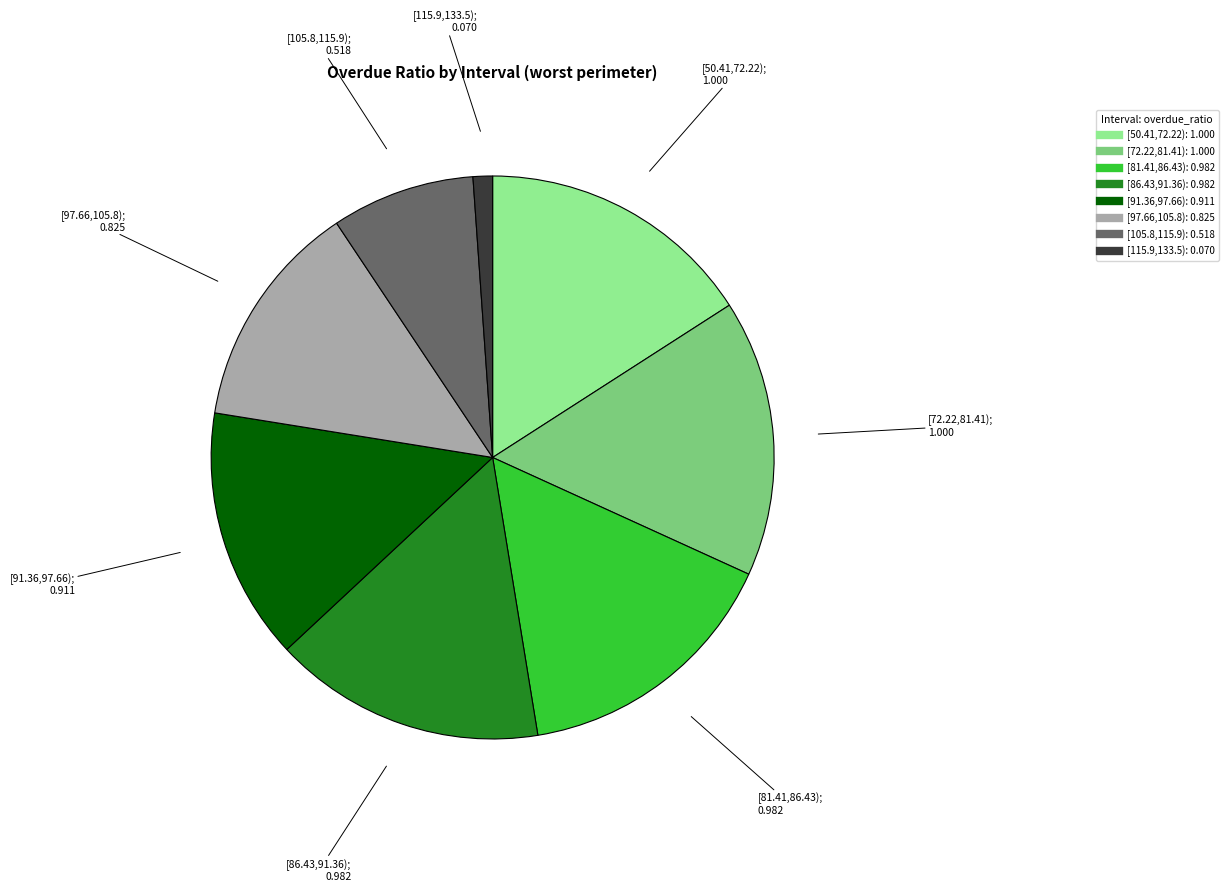

Is there a majority slice in this chart?

No